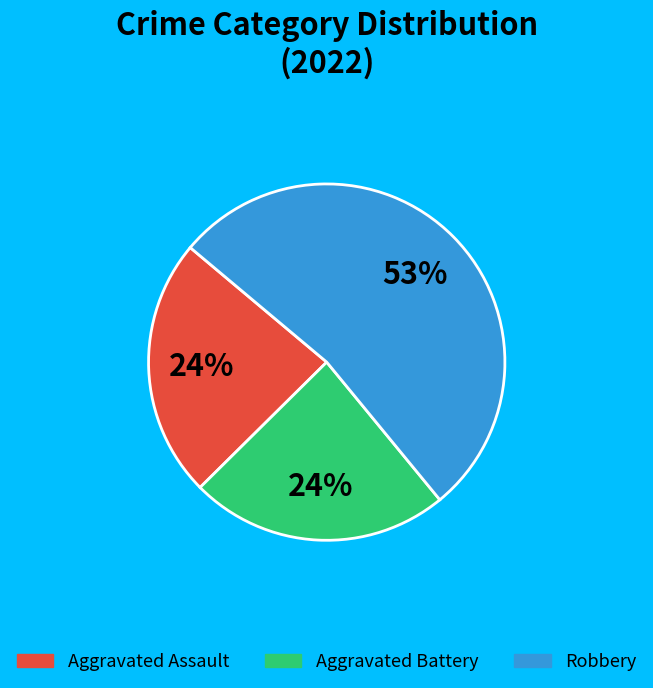

How many slices are in this pie chart?

3